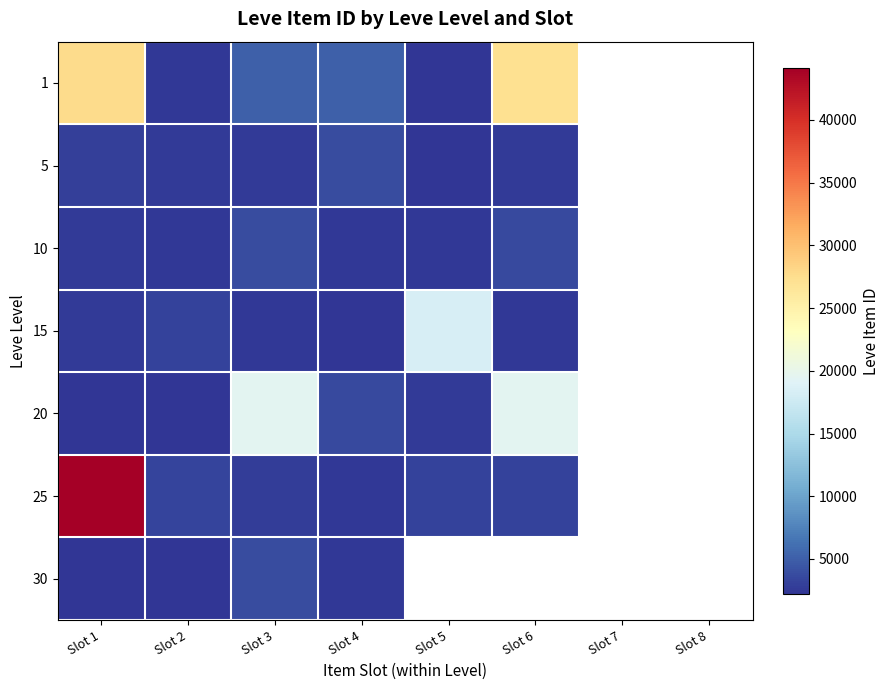

The value of 20 at Slot 3 is 19534.0. True or false?

True